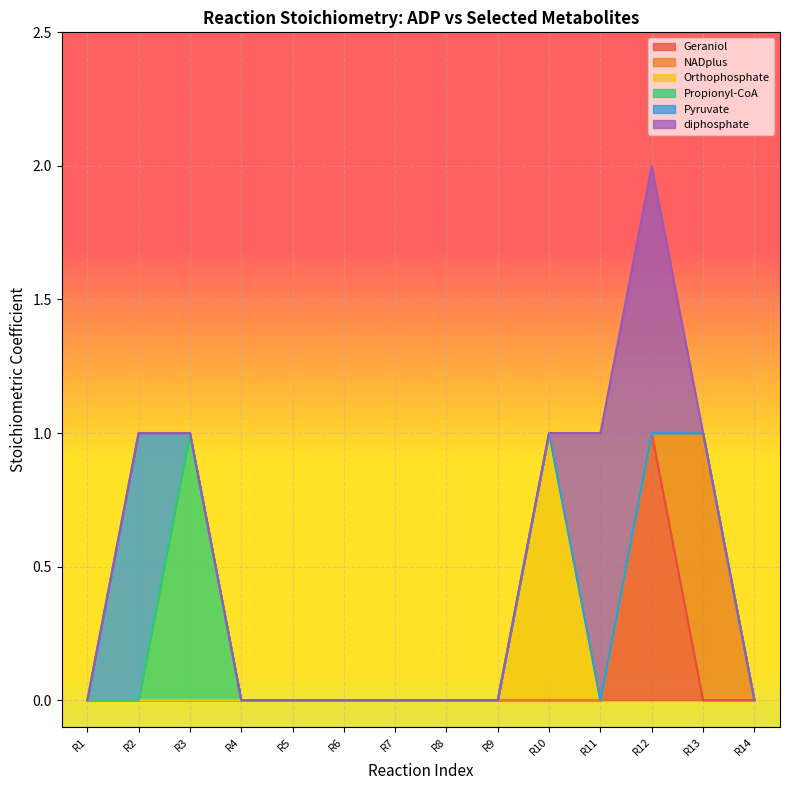

Which series has the largest range (max minus min)?

Geraniol